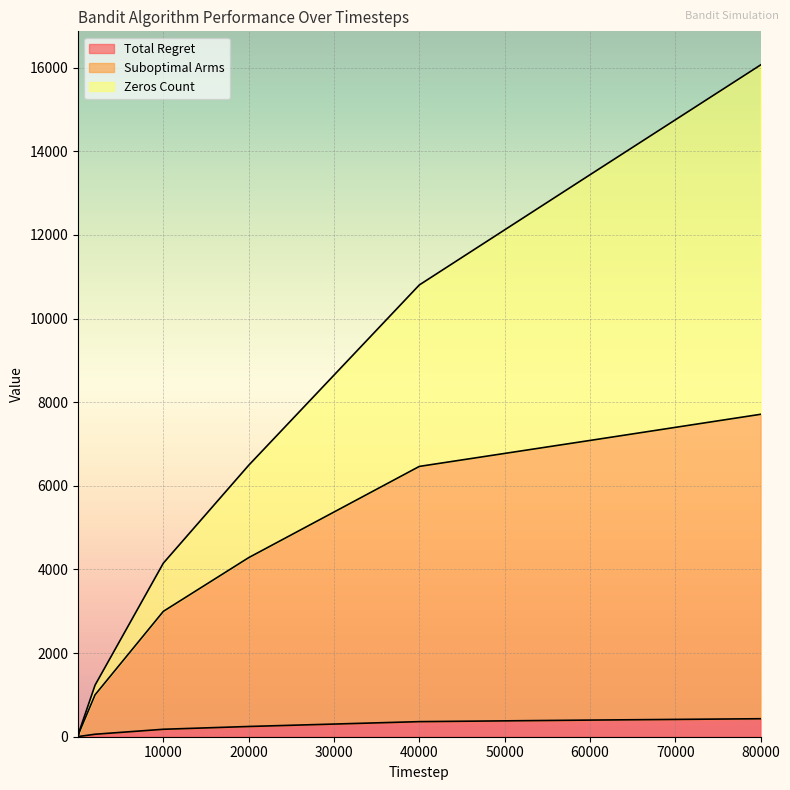

Is the value of Suboptimal Arms at 40000 greater than the value of Total Regret at 40000?

Yes